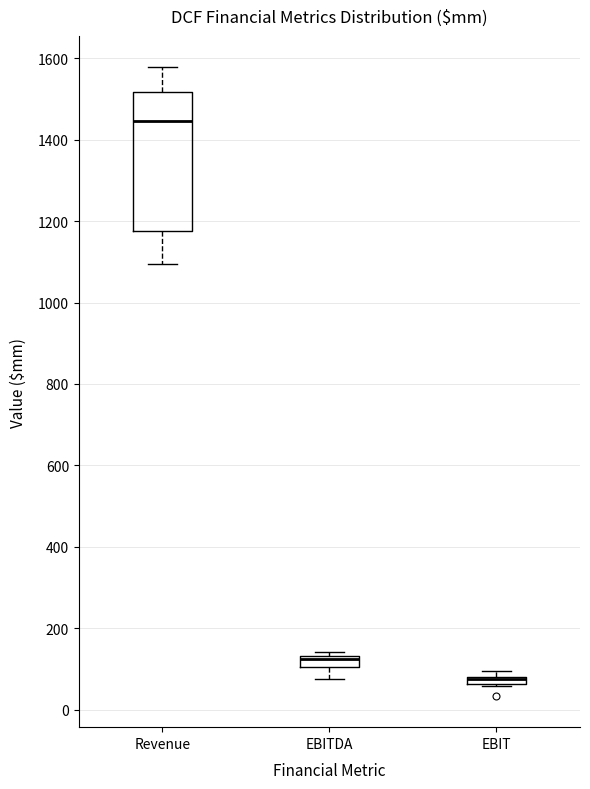

Comparing the boxes themselves (not the whiskers), which one is the tallest?

Revenue